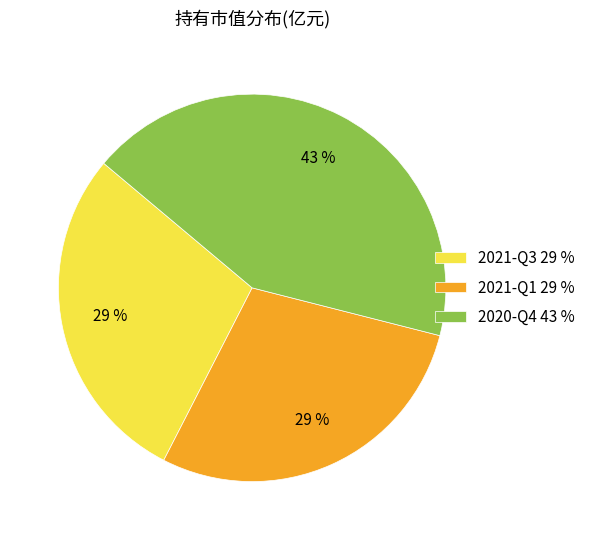

Is there any slice that represents more than half of the pie?

No